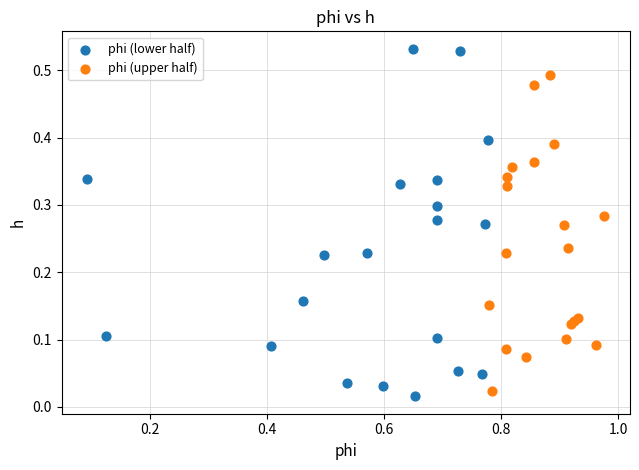

What are all the series names shown in the legend?

phi (lower half), phi (upper half)